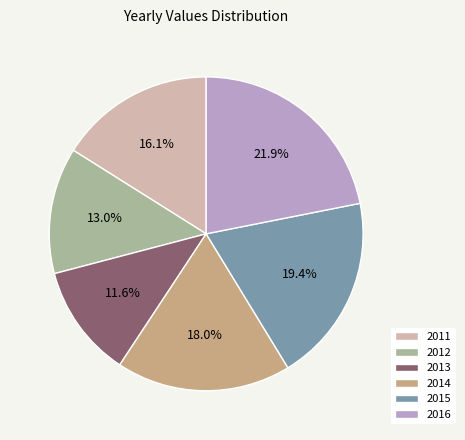

To the nearest percent, what portion does 2013 represent?

12%